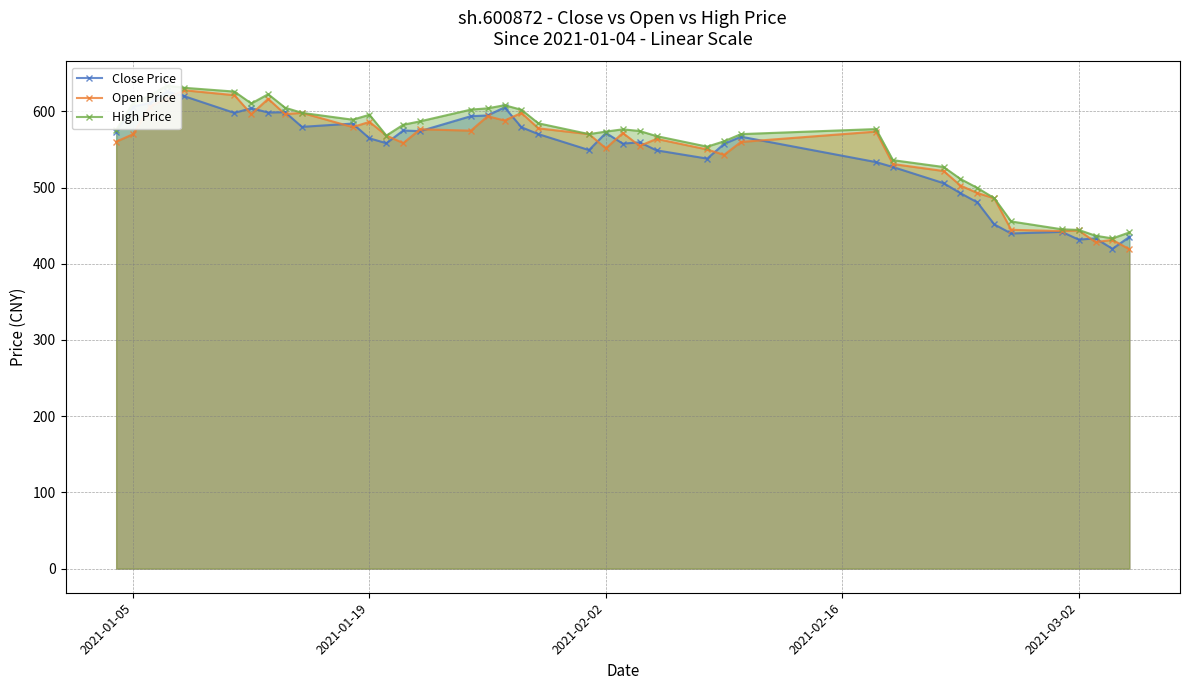

How many values in the Close Price series are below 566?

20